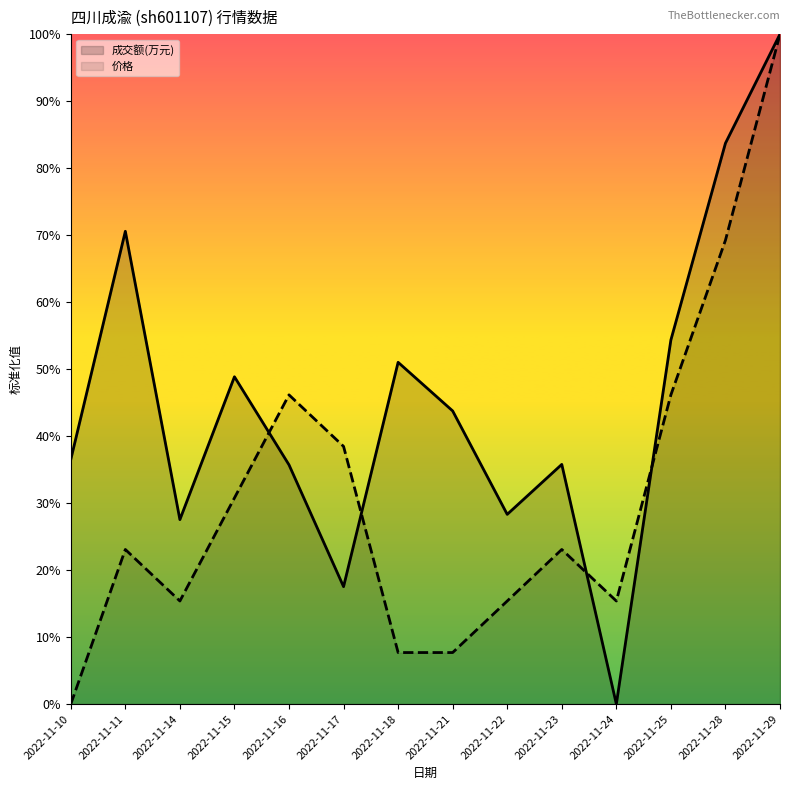

Which series has the widest spread of values?

成交额(万元)